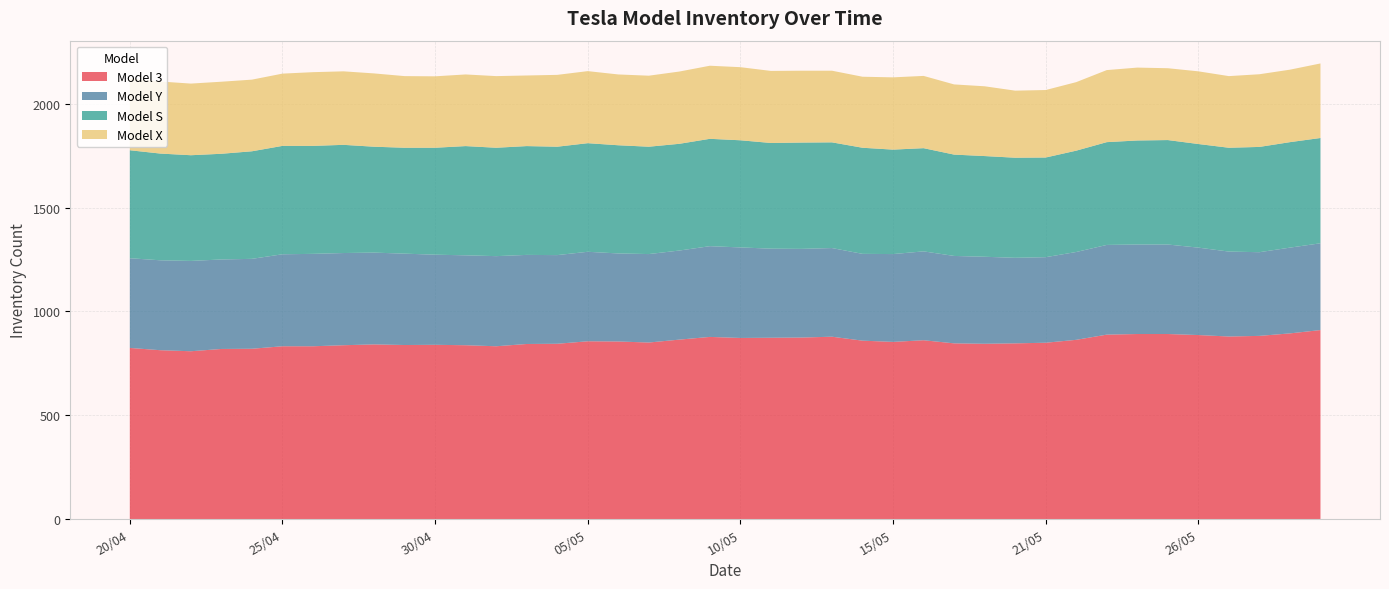

Reading right to left, extract all data points from this chart.

Model 3: 910	894	882	879	886	891	891	888	863	849	846	844	846	861	853	859	878	874	873	872	877	864	850	855	856	844	843	832	837	839	838	841	837	832	832	820	819	808	813	824
Model Y: 418	413	403	409	421	431	431	432	423	412	412	419	421	428	423	418	427	427	429	436	437	429	426	424	431	427	429	434	433	434	440	442	444	445	443	433	431	435	433	432
Model S: 507	508	507	500	499	503	501	495	488	480	482	485	488	497	503	511	509	512	509	516	517	514	517	521	523	522	524	522	526	515	510	510	521	520	522	518	509	509	514	520
Model X: 359	349	350	345	350	346	351	347	330	325	323	336	338	348	348	342	345	346	347	352	352	348	342	341	347	346	340	345	345	344	345	353	354	355	348	345	347	345	347	346